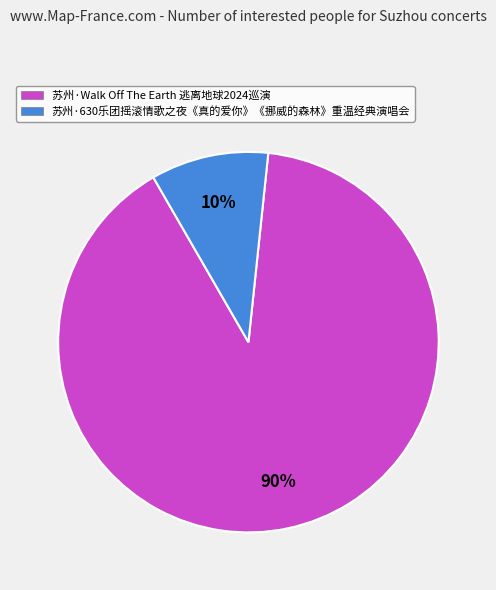

What is the ratio of the value at 苏州·630乐团摇滚情歌之夜《真的爱你》《挪威的森林》重温经典演唱会 to the value at 苏州·Walk Off The Earth 逃离地球2024巡演?

0.1